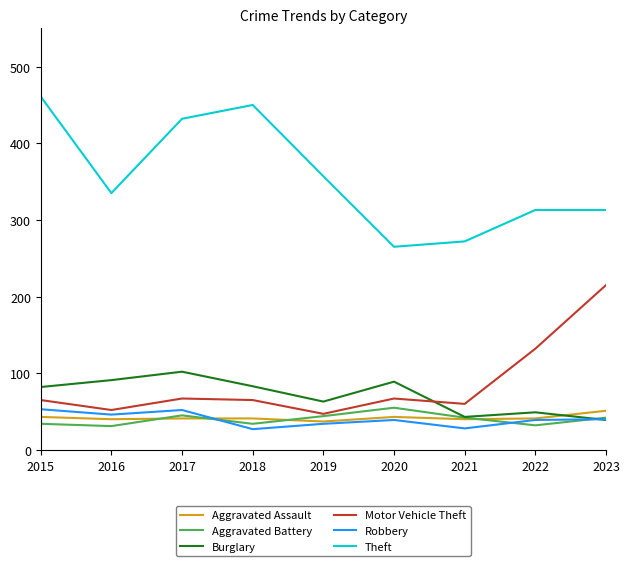

How many intersections are there between Burglary and Motor Vehicle Theft?

1